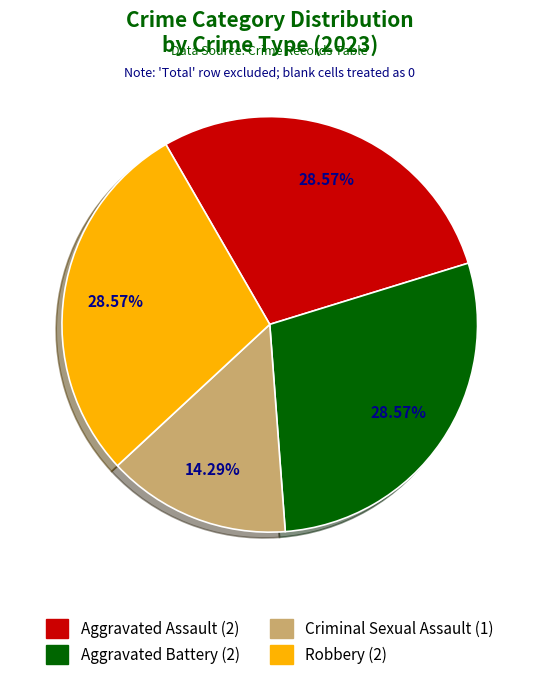

Combined, do Aggravated Battery and Criminal Sexual Assault account for over 50%?

No